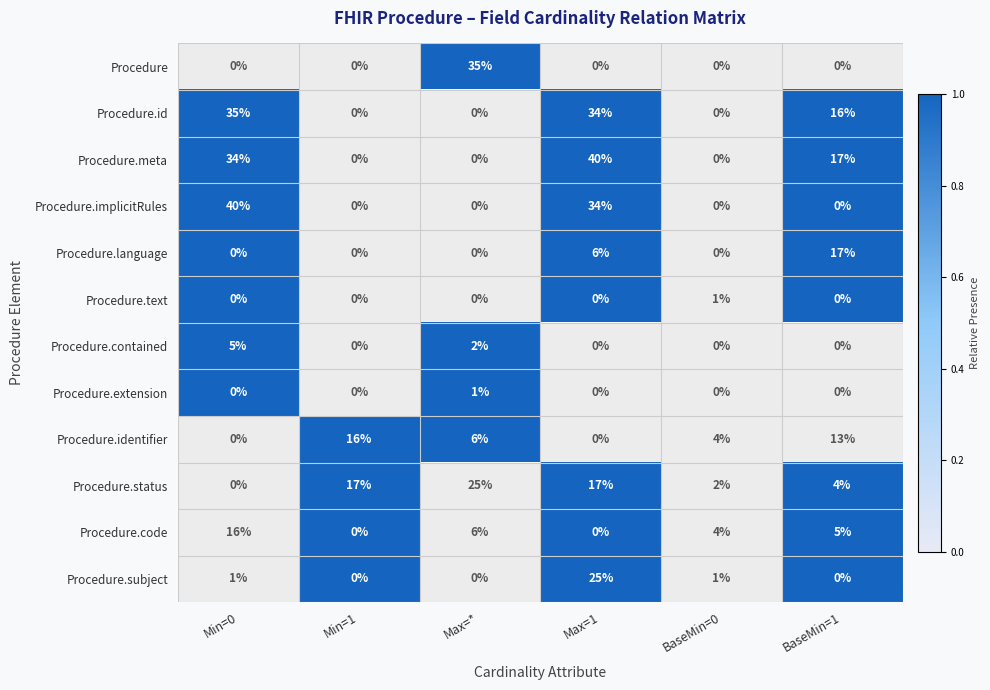

The Procedure.status series shows 6 at BaseMin=1. True or false?

False